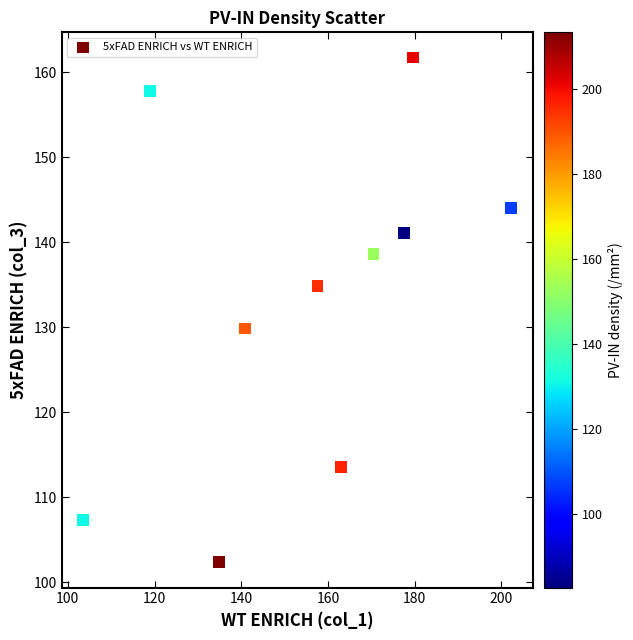

What is the range of Y values (max minus min)?

59.4